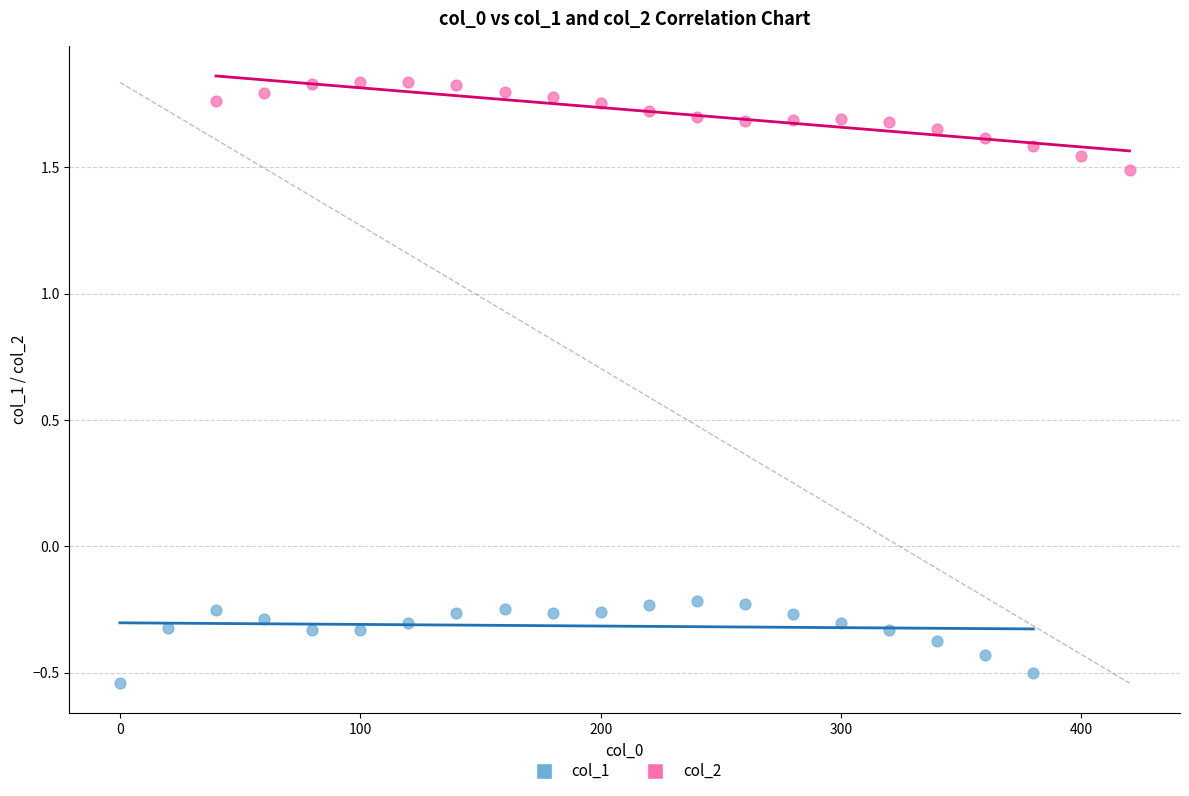

Which series reaches the minimum Y coordinate?

col_1